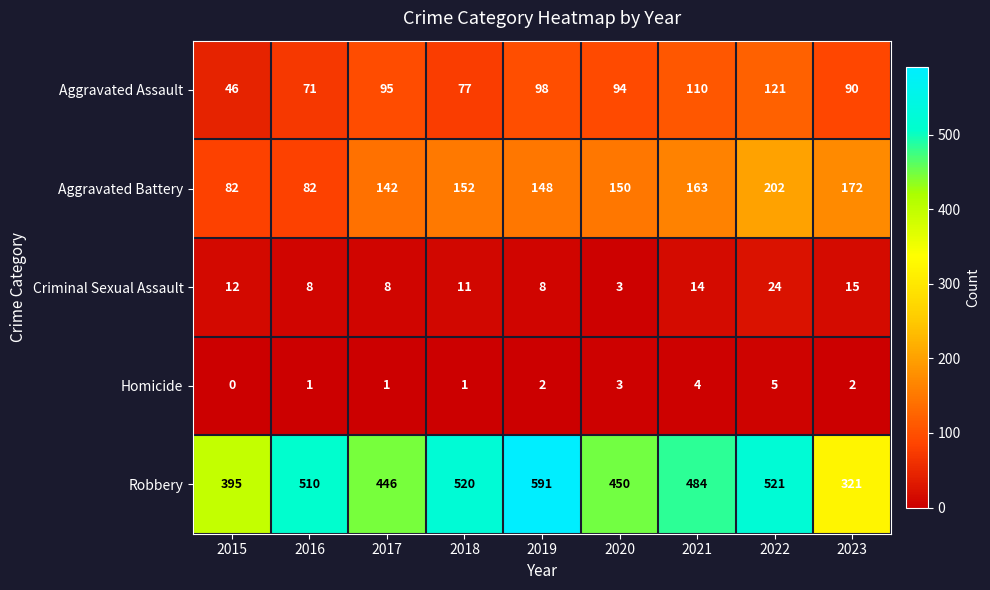

Which series changed the most between 2018 and 2020?

Robbery